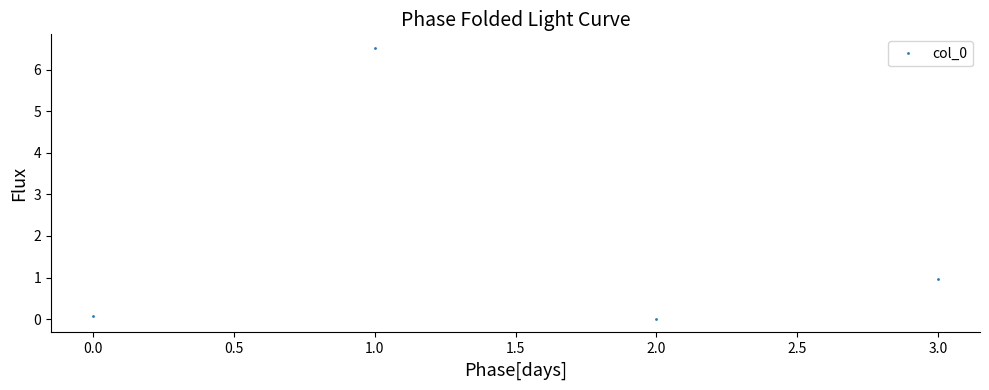

Where is the data nearest to the value 3?

3.0